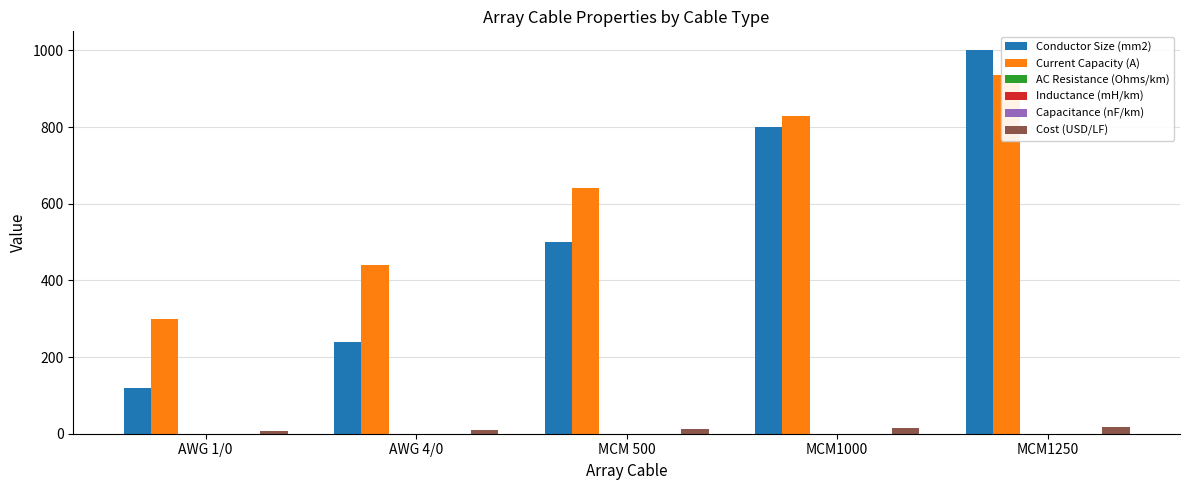

Which series has the largest total across all categories?

Current Capacity (A)